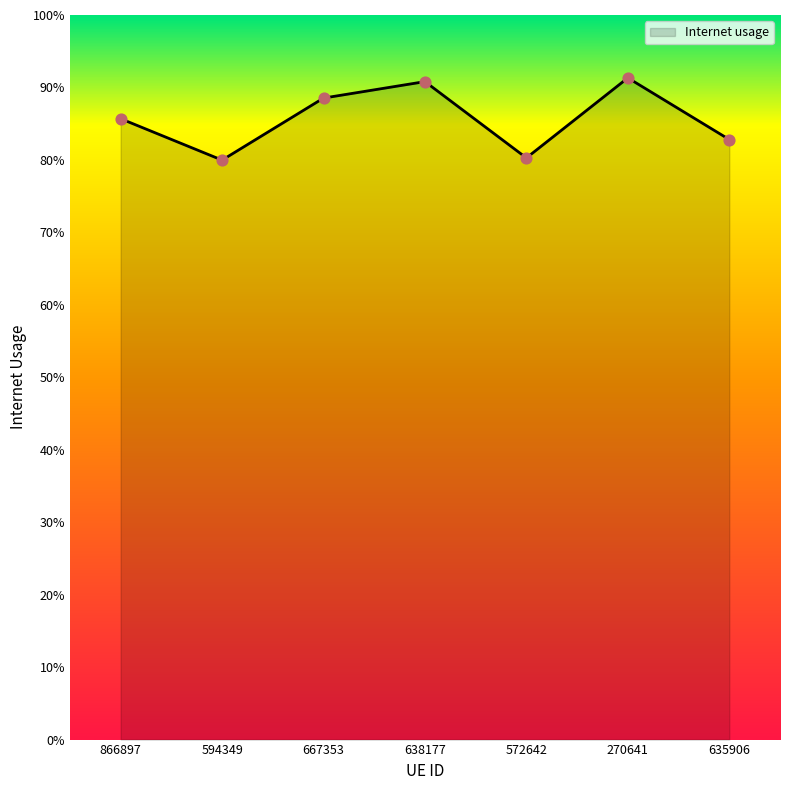

What is the change in value from 638177 to 572642?

-0.1